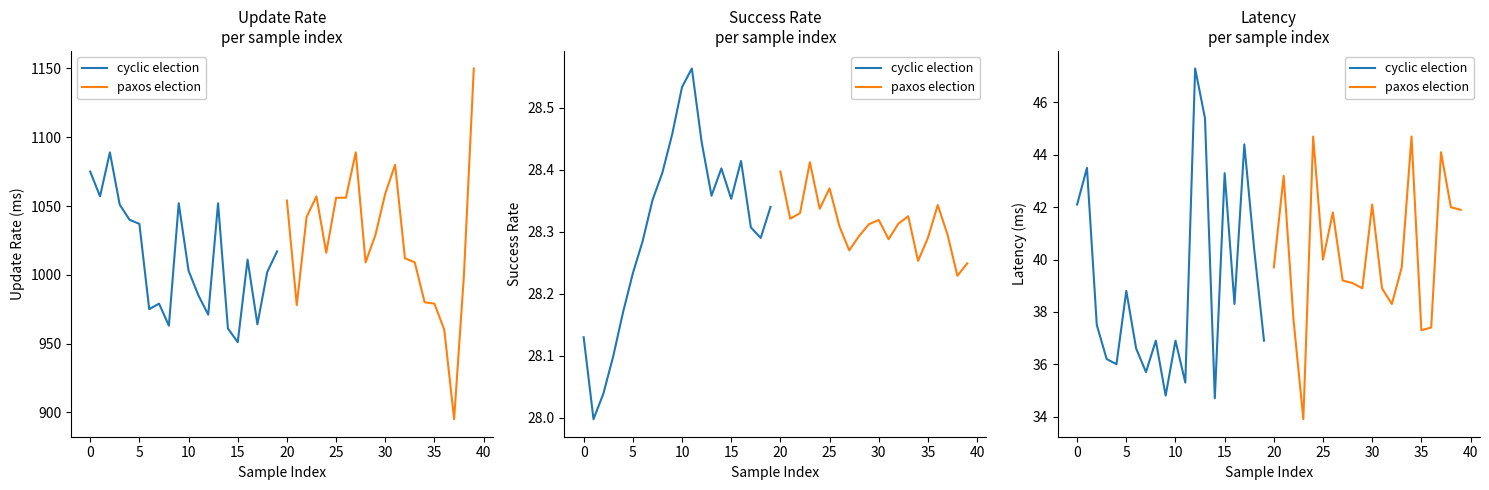

Which series has the largest range (max minus min)?

cyclic election